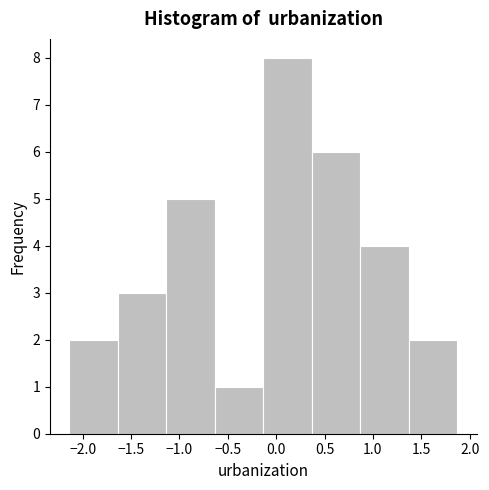

Which range on the x-axis has the tallest bar?

-0.15 to 0.35